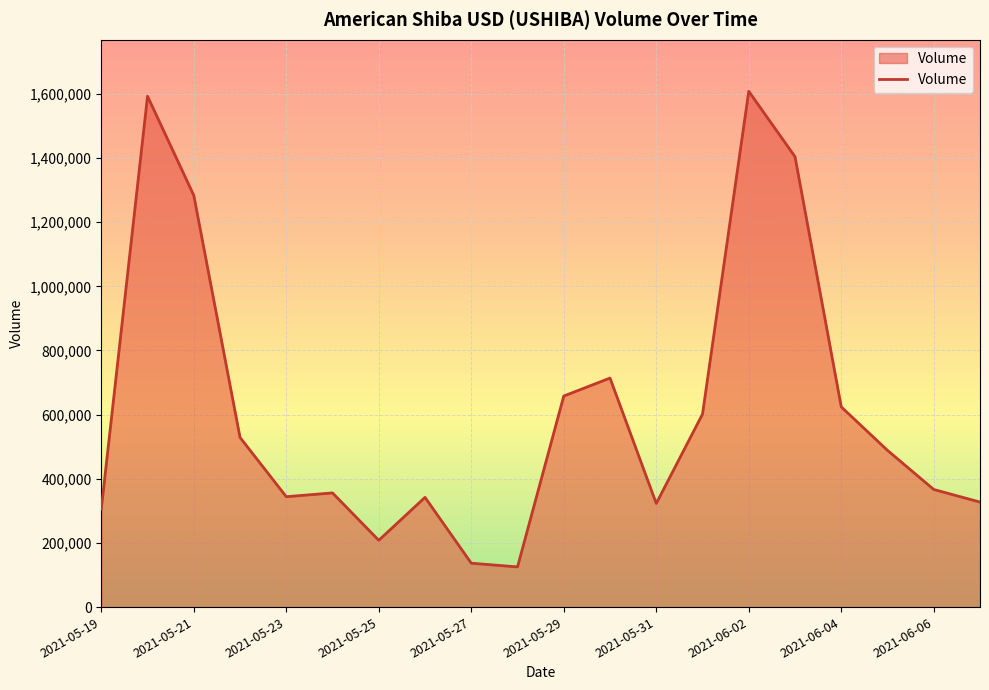

Does the chart display data point markers on the line(s)?

No